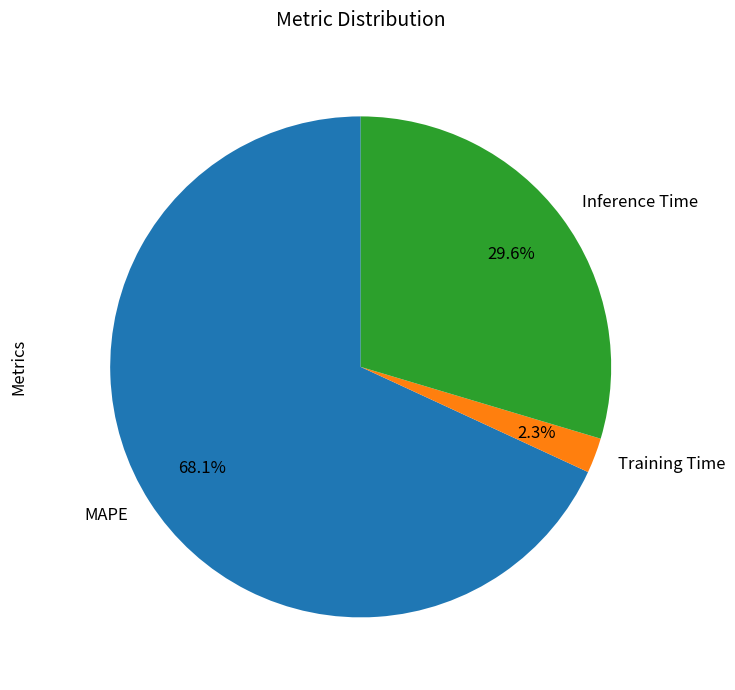

What percentage is NOT represented by MAPE?

31.9%